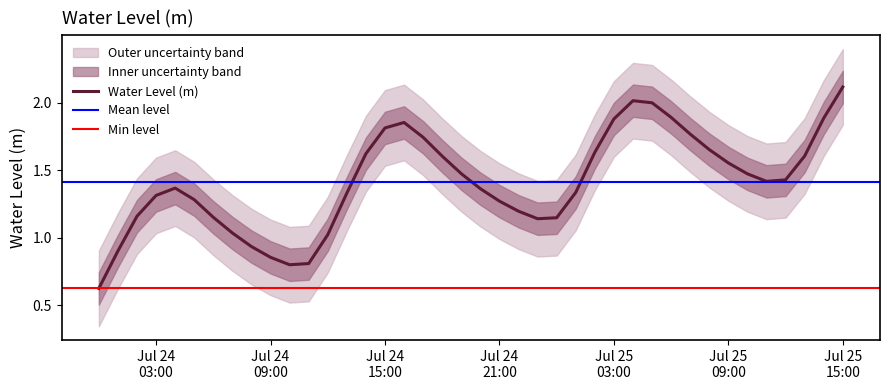

What is the highest value of the Water Level (m) series?

2.1